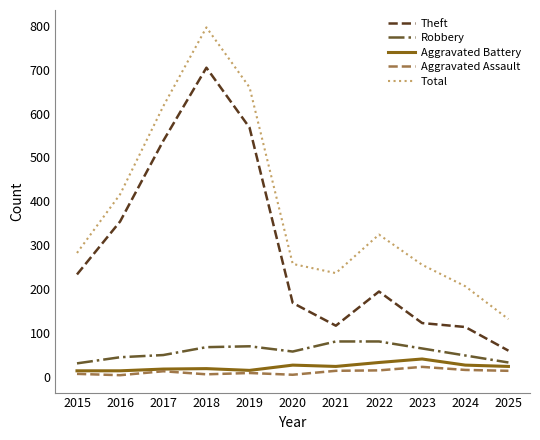

Is the value of Aggravated Battery at 2022 greater than the value of Theft at 2020?

No